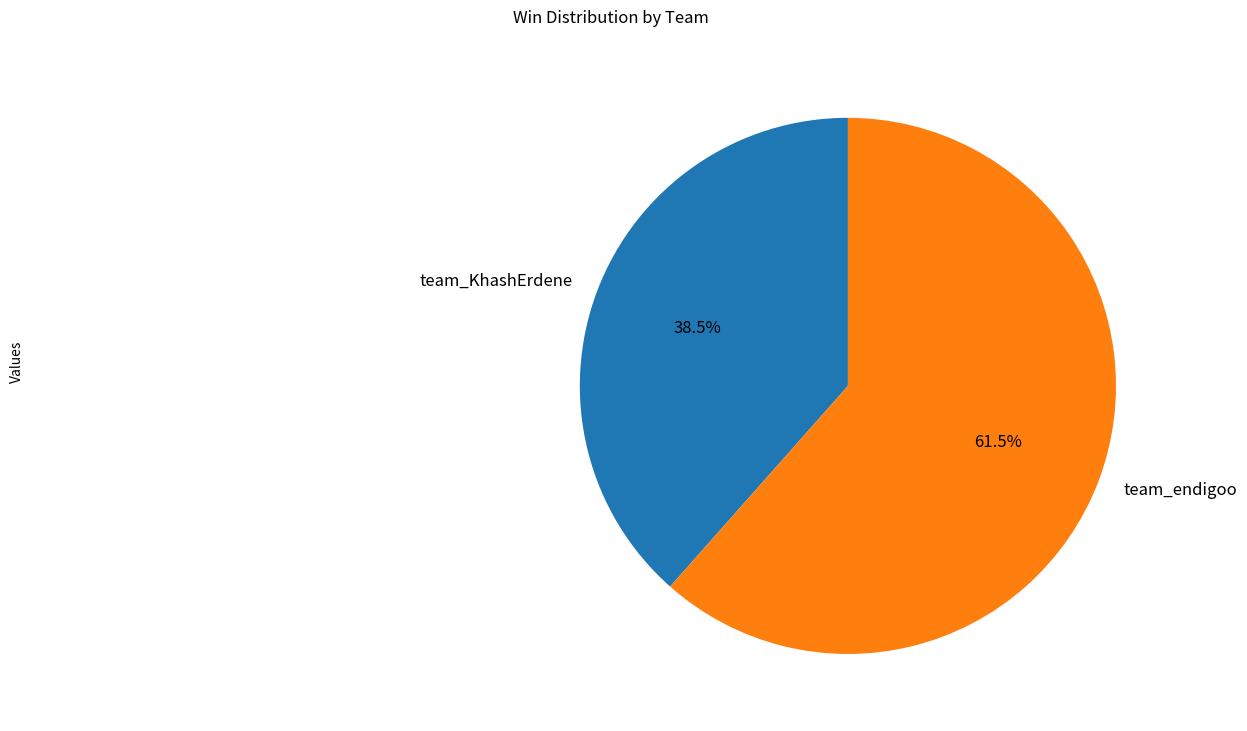

Approximately how many times larger is the value at team_KhashErdene compared to team_endigoo?

0.6